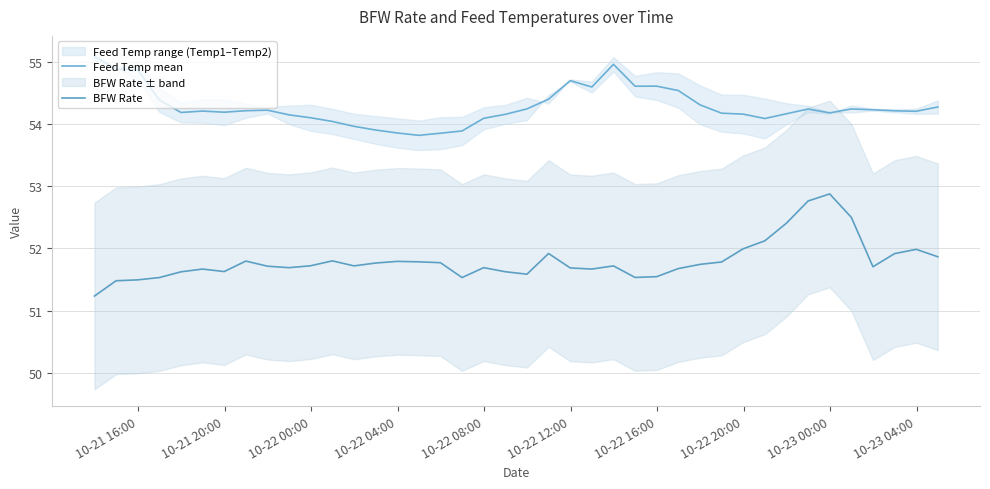

The value of Feed Temp mean at 10-23 04:00 is 54.1. True or false?

True